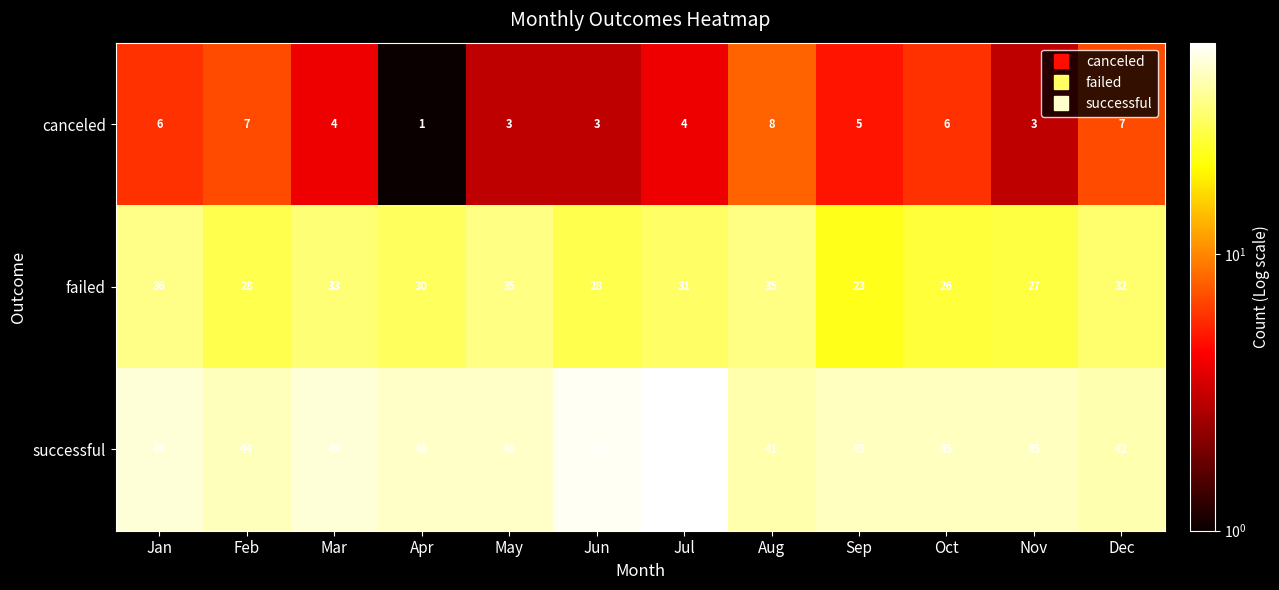

Where does the canceled series first go above 5?

Jan